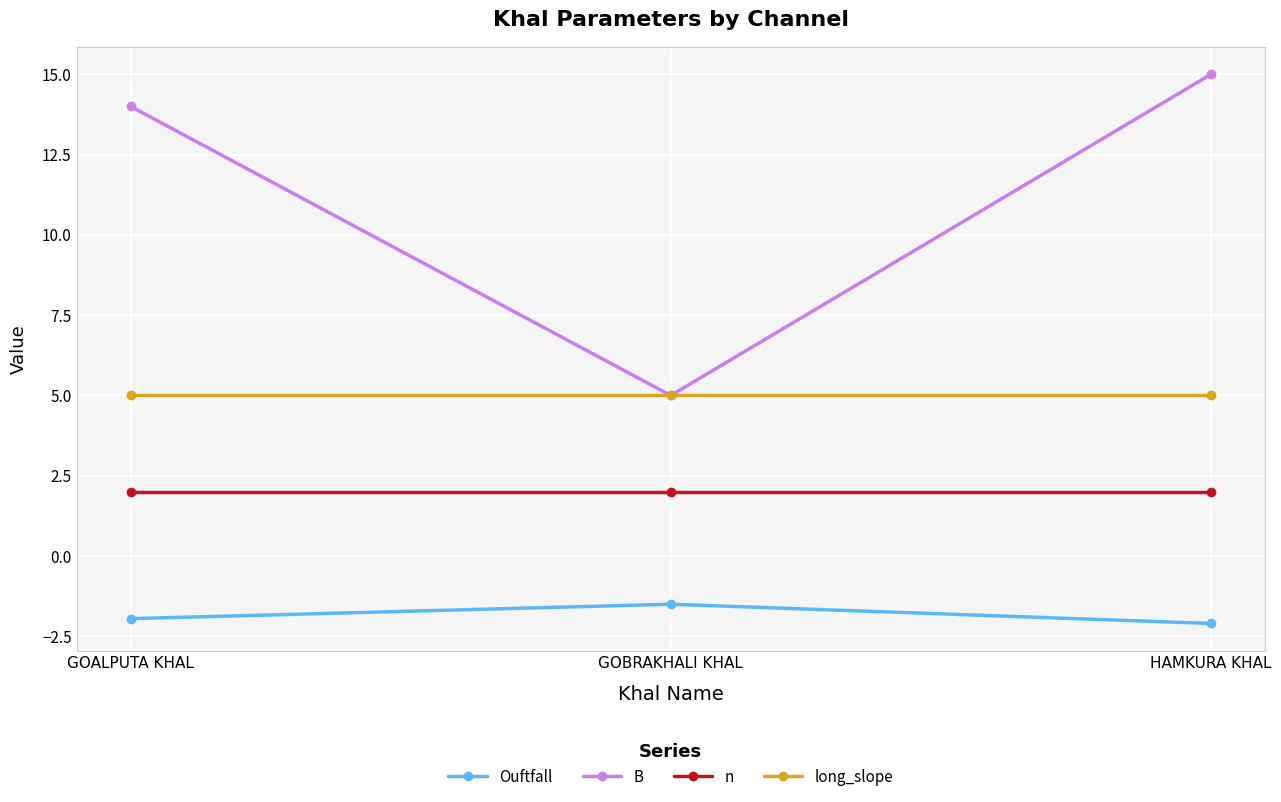

What are all the series names shown in the legend?

Ouftfall, B, n, long_slope